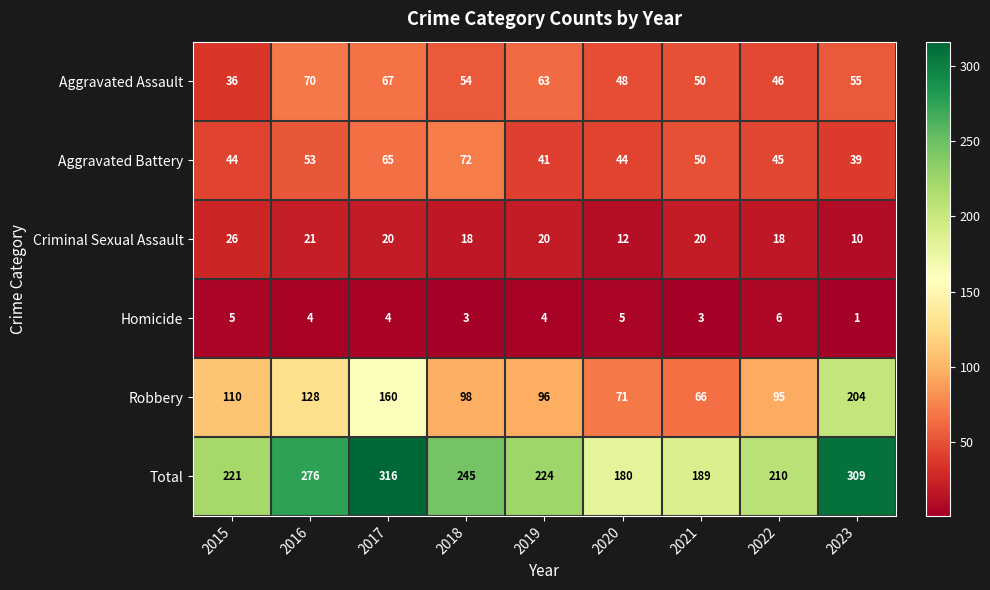

What is the total value across all series at 2016?

552